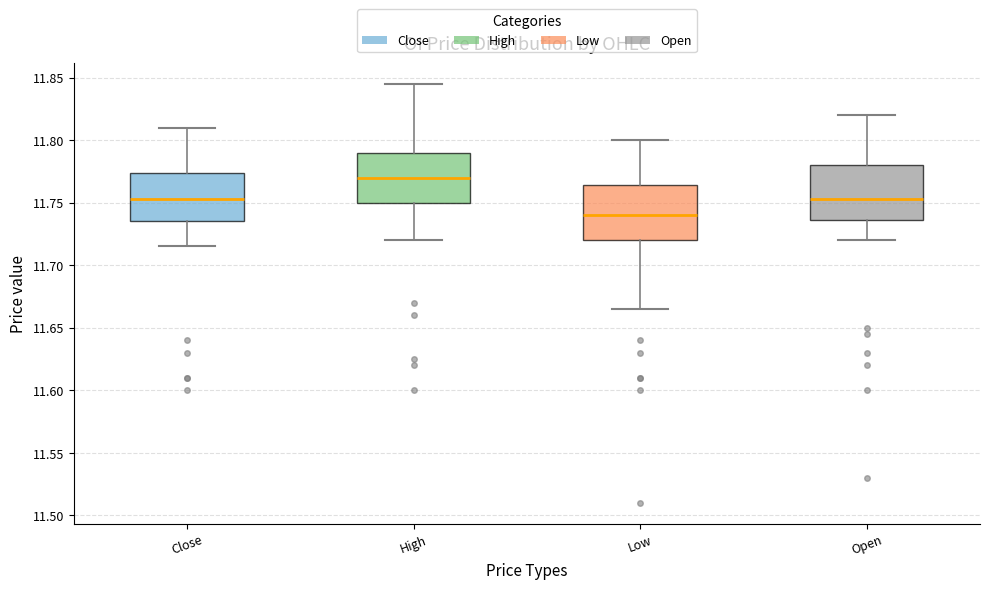

Which box's median line is the highest?

High